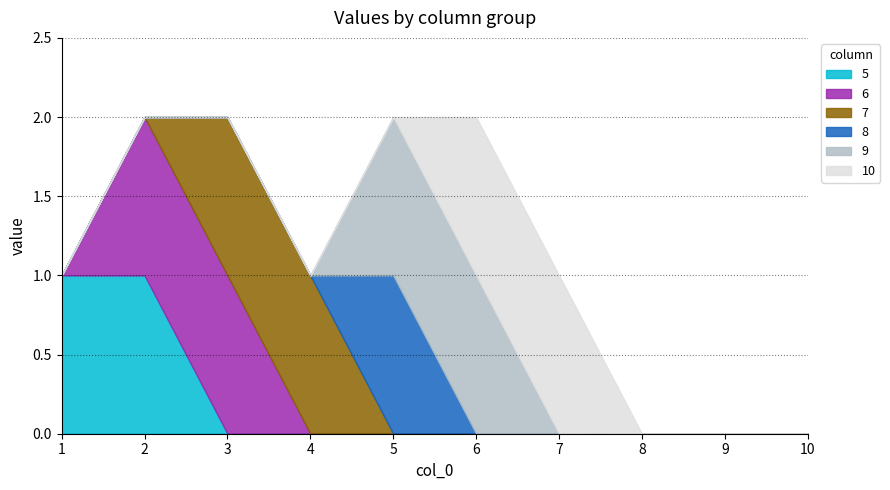

Is it true that 5 equals 1 at 4?

False